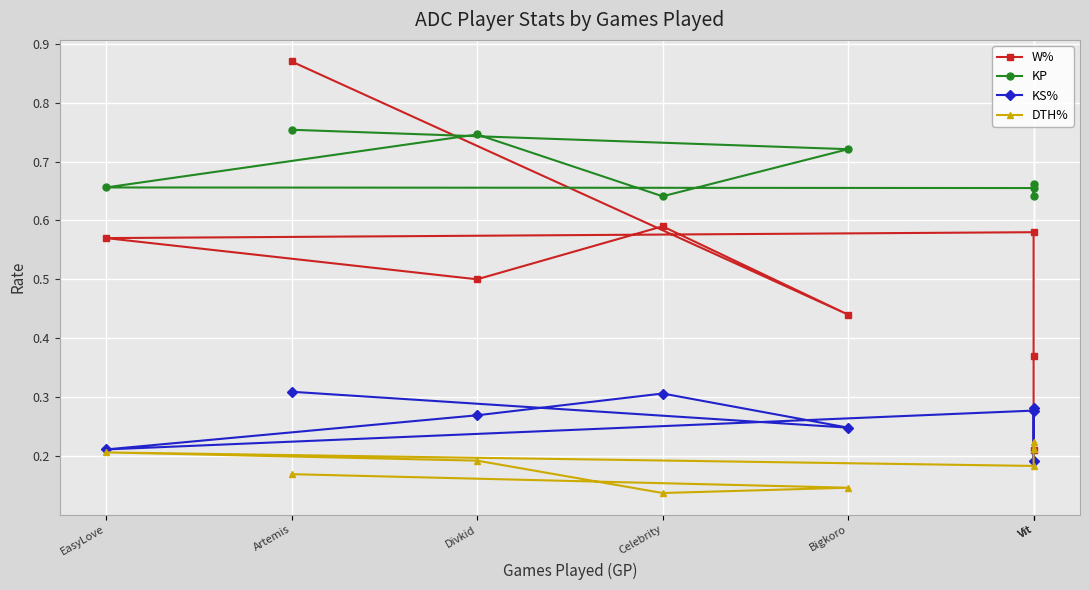

What is the difference between the DTH% values at EasyLove and Celebrity?

0.1